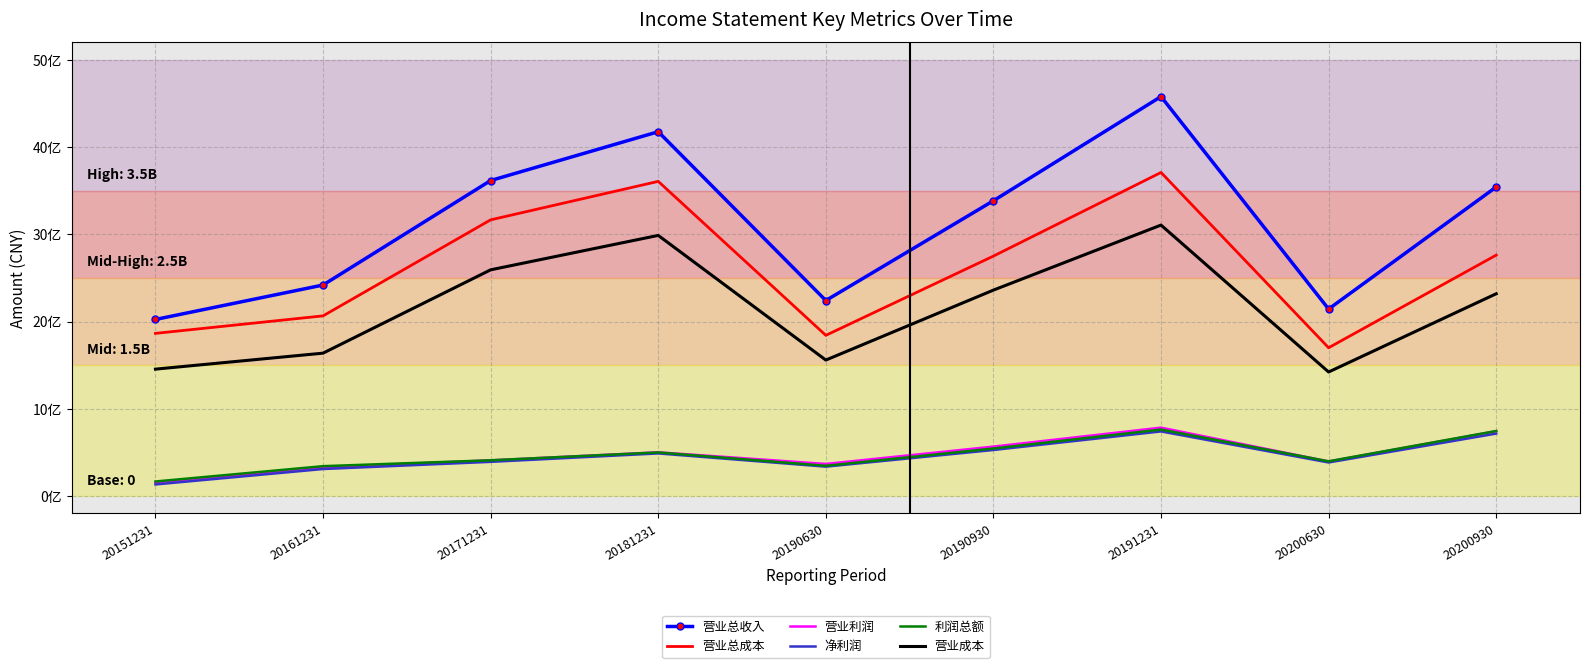

At how many categories does at least one series exceed 3836839547?

2